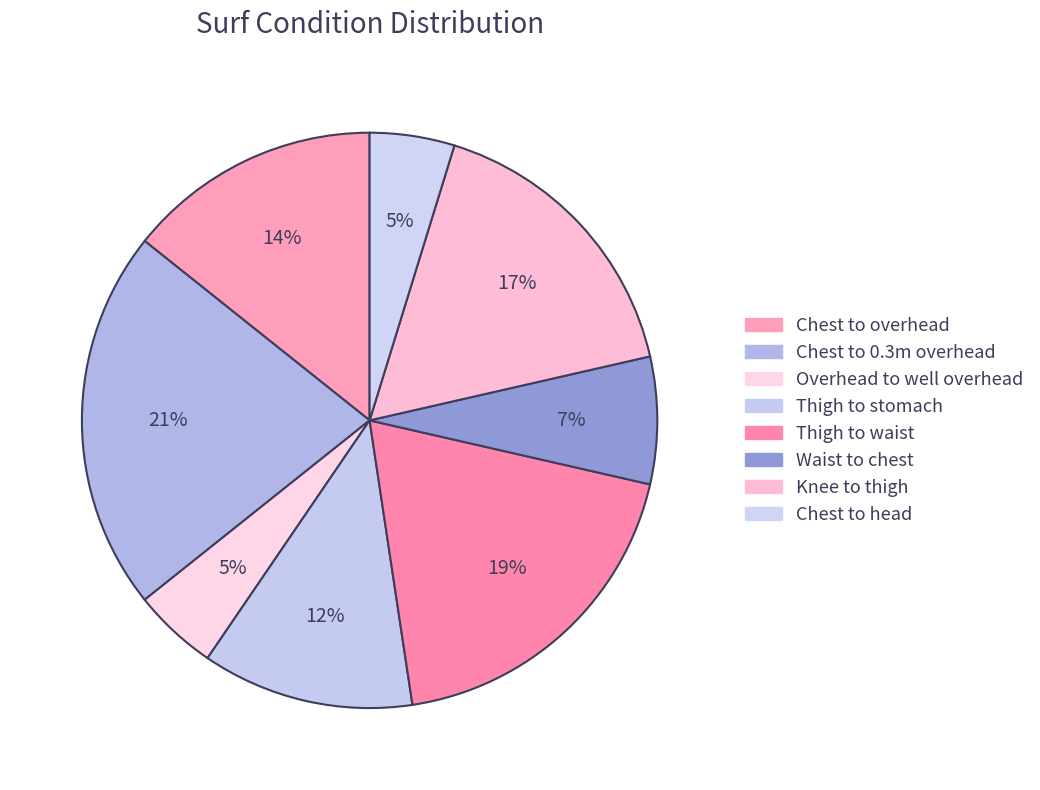

How many segments does this pie chart have?

8